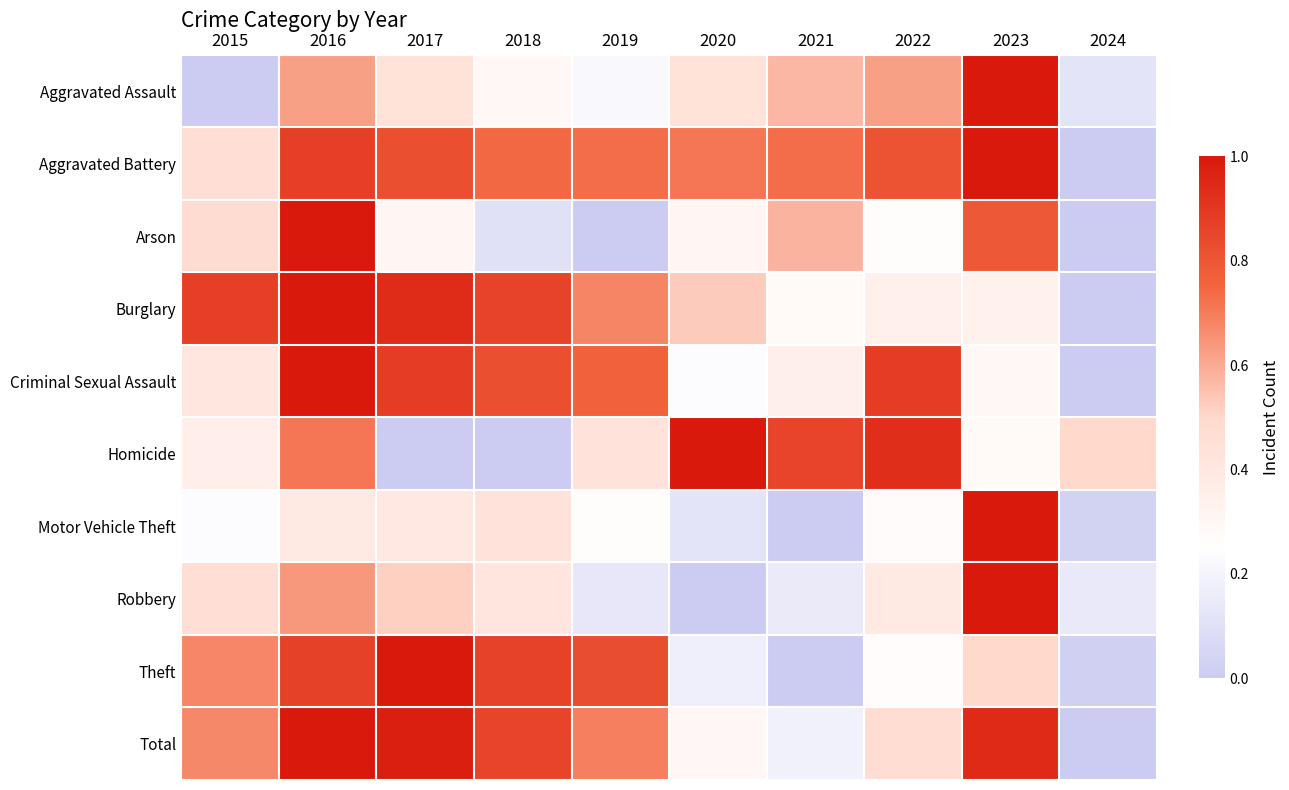

At 2021, list the series in order from largest to smallest.

Homicide, Aggravated Battery, Arson, Aggravated Assault, Criminal Sexual Assault, Burglary, Total, Robbery, Motor Vehicle Theft, Theft